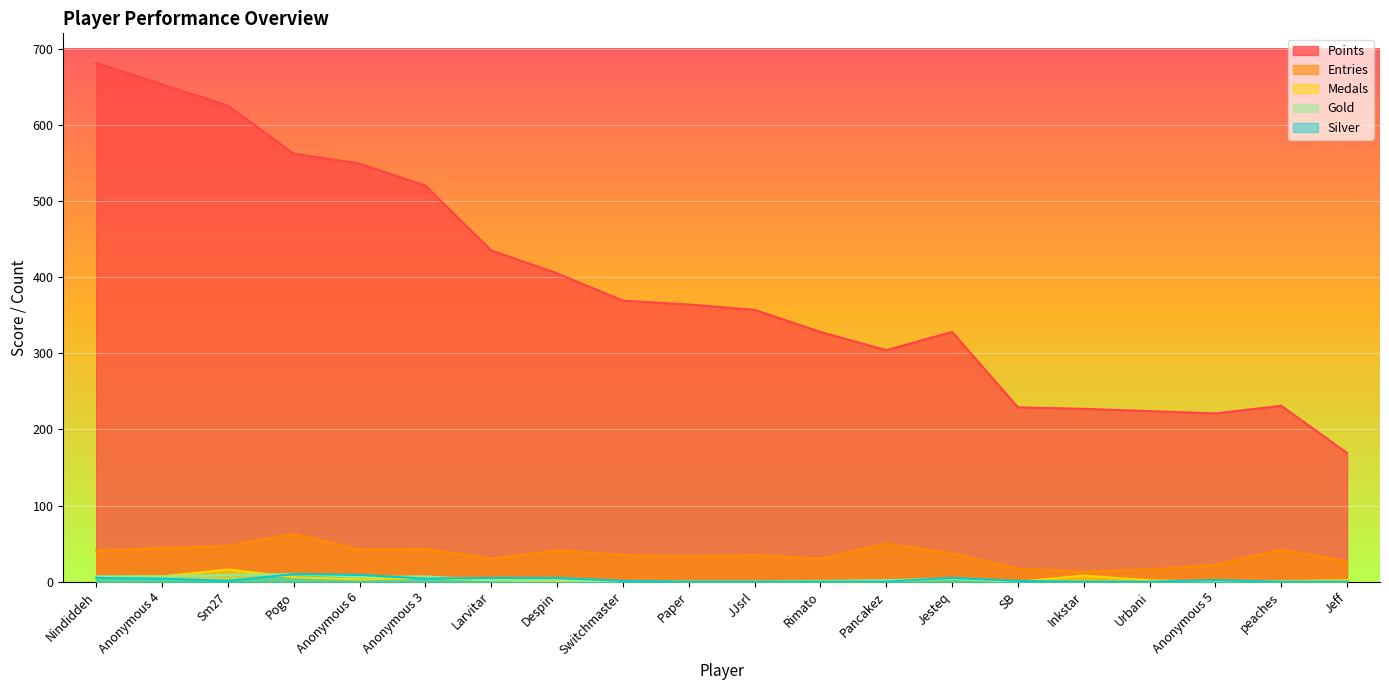

At Anonymous 4, list the series in order from smallest to largest.

Silver, Medals, Gold, Entries, Points